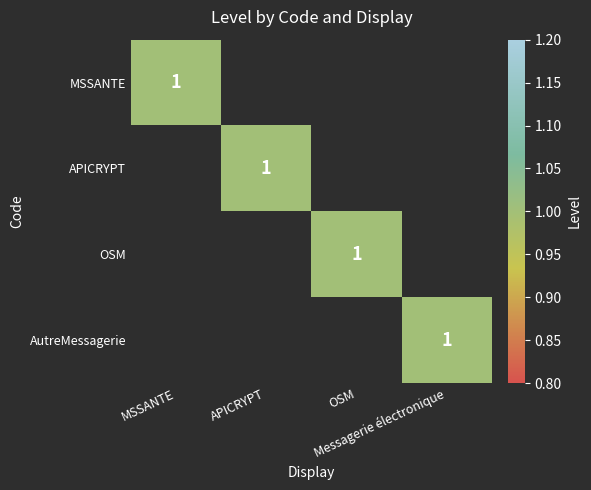

How many categories are shown in the chart?

4